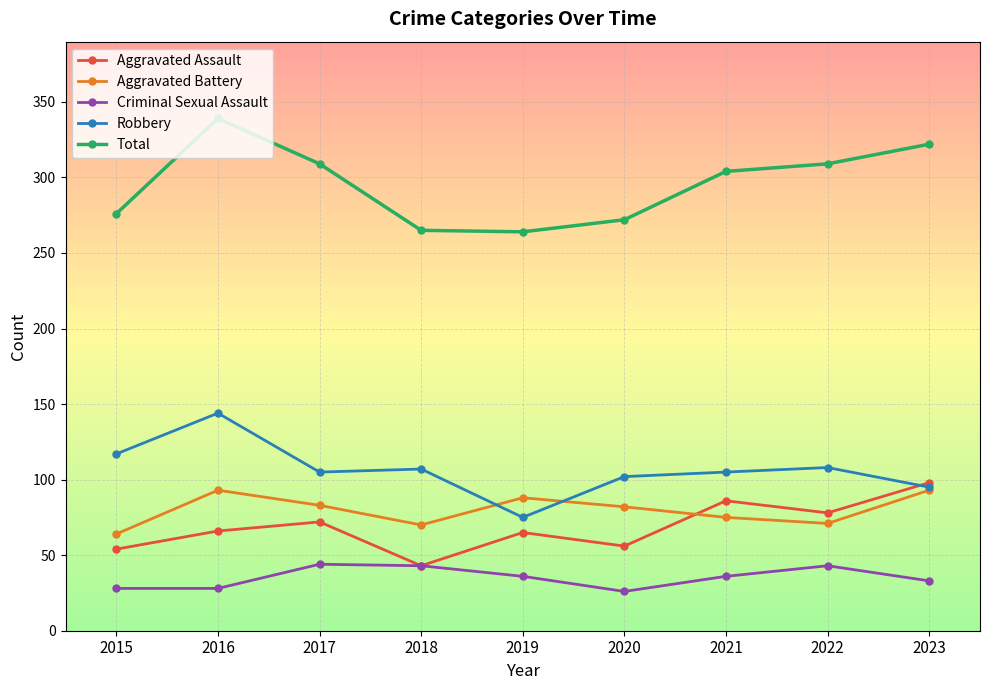

Which category has the highest value in the Total series?

2016